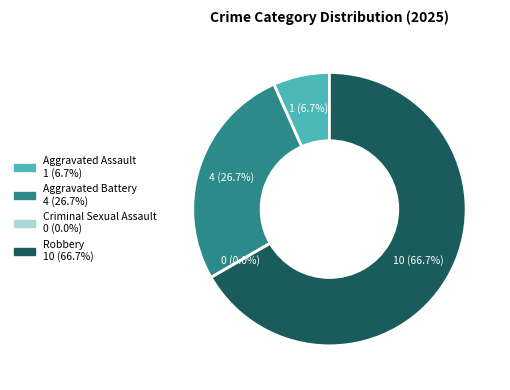

What is the smallest slice in the pie chart?

Criminal Sexual Assault